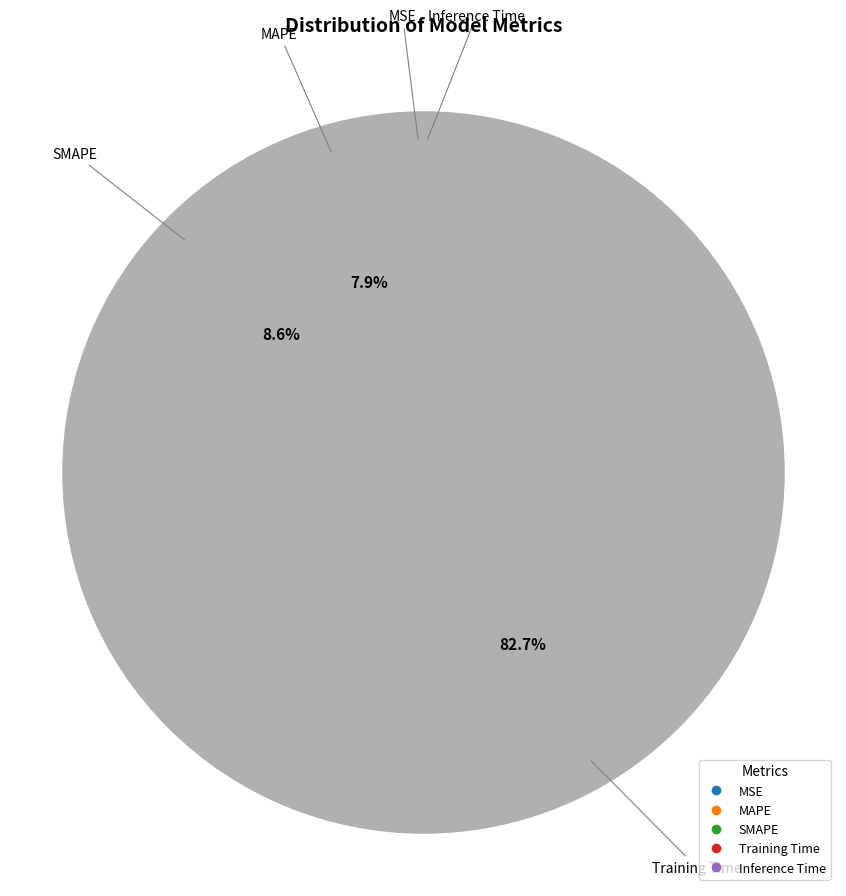

How many segments does this pie chart have?

5